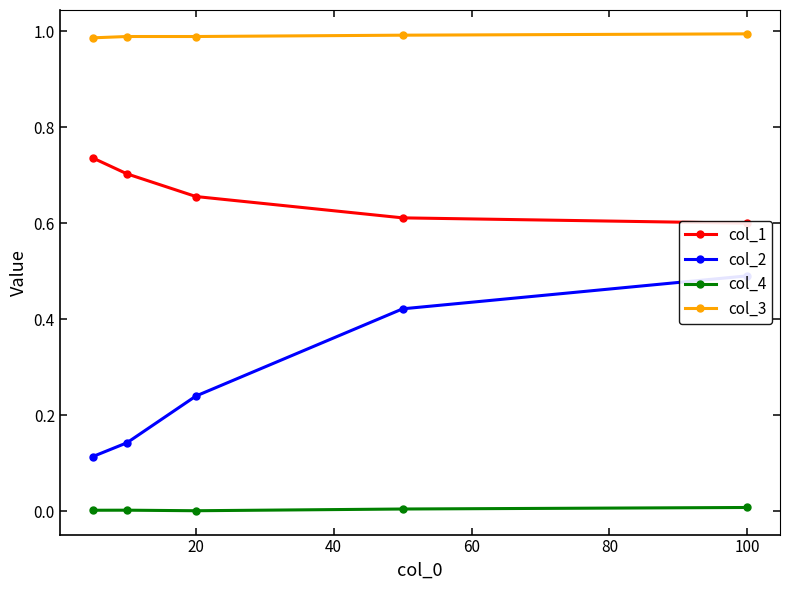

How many categories are shown in the chart?

5